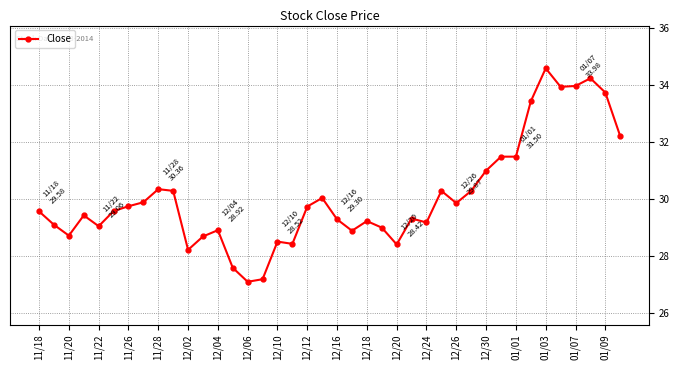

What is the value of the 36th point from the left?

34.0